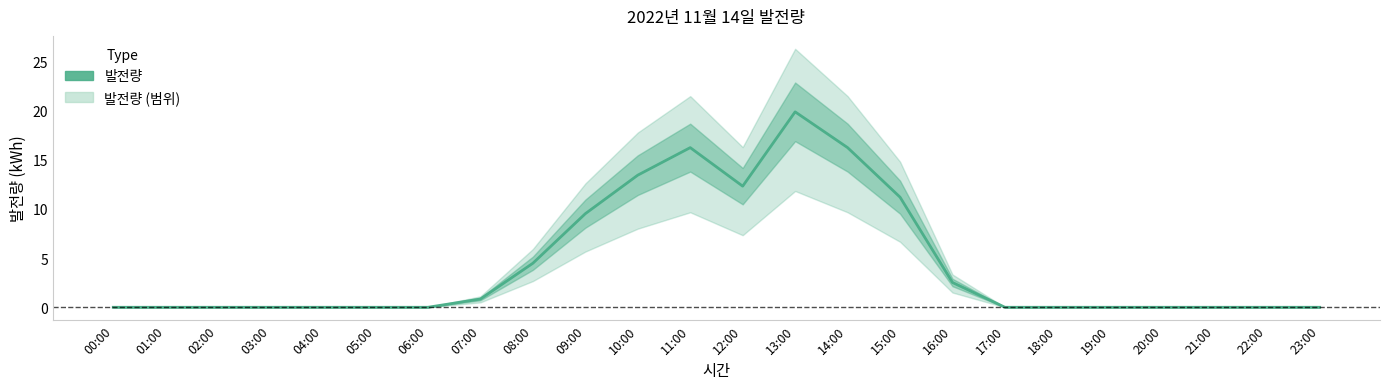

Between 20:00 and 06:00, which is larger?

20:00